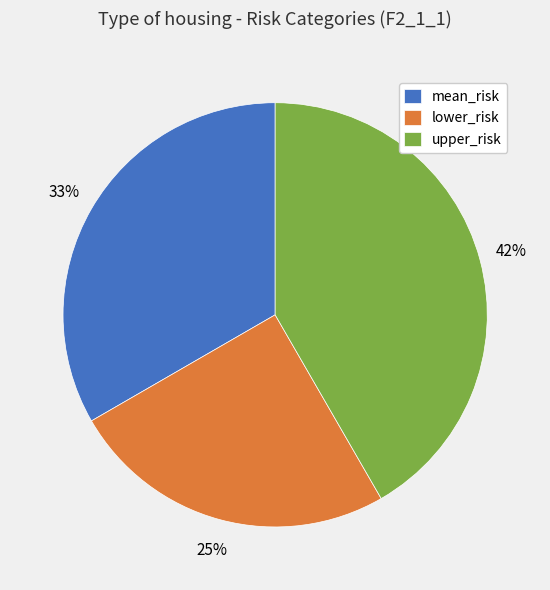

How many slices are in this pie chart?

3